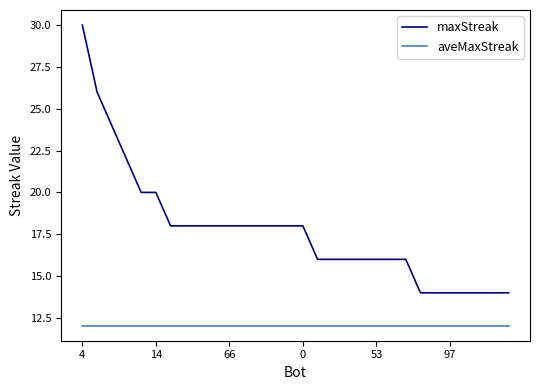

What is the highest value of the aveMaxStreak series?

12.0